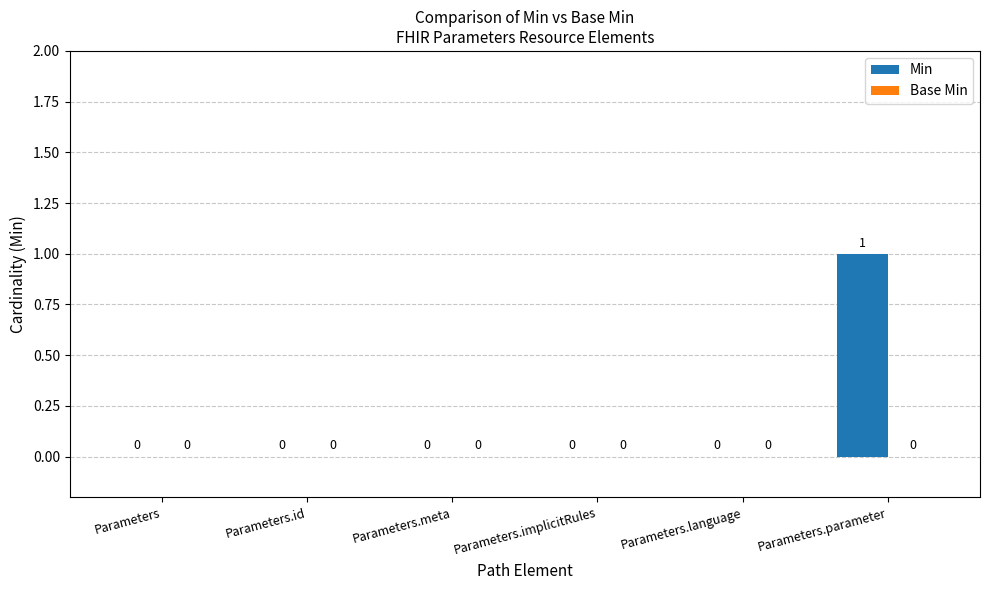

The value at Parameters.parameter is 2. True or false?

False